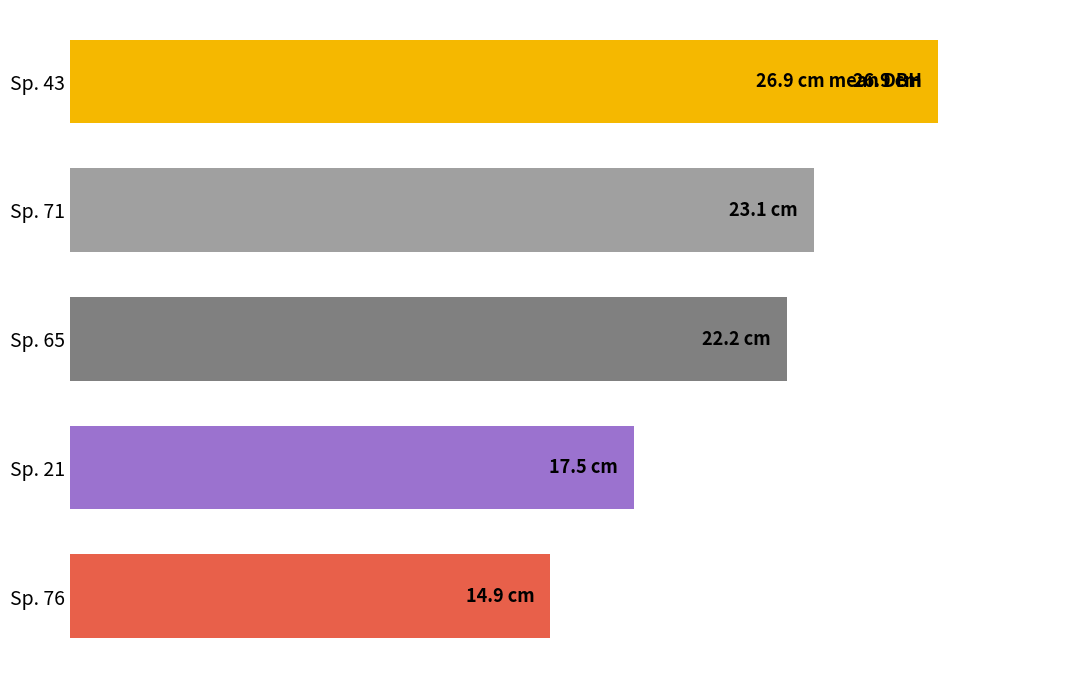

Rank the categories by value from highest to lowest.

Sp. 43, Sp. 71, Sp. 65, Sp. 21, Sp. 76